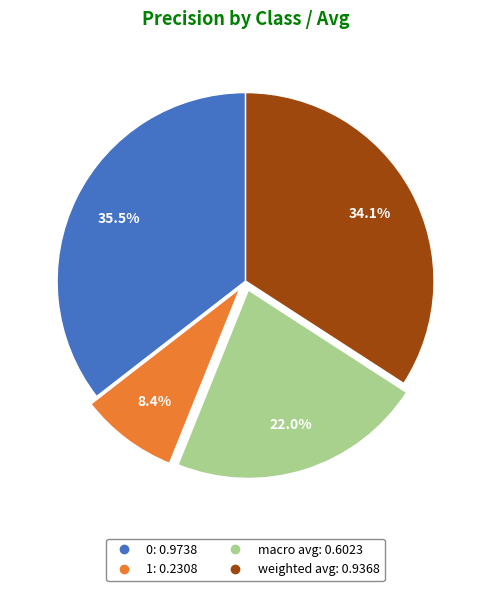

Rank the categories by value from highest to lowest.

0, weighted avg, macro avg, 1